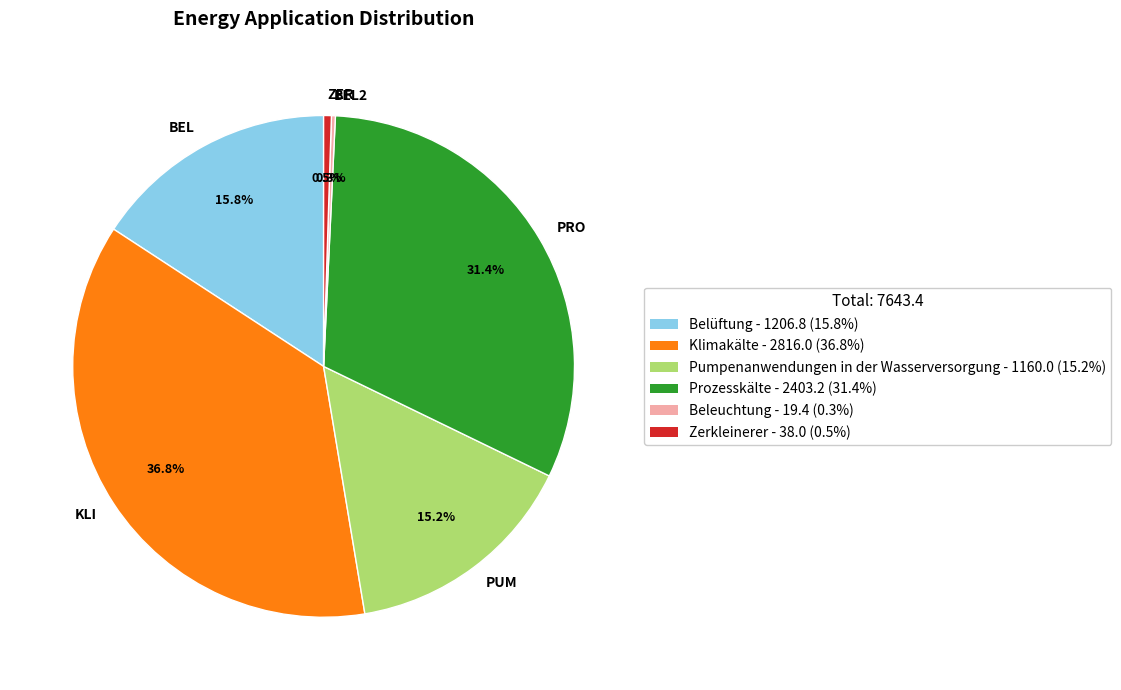

Does ZER account for over 50% of the chart?

No